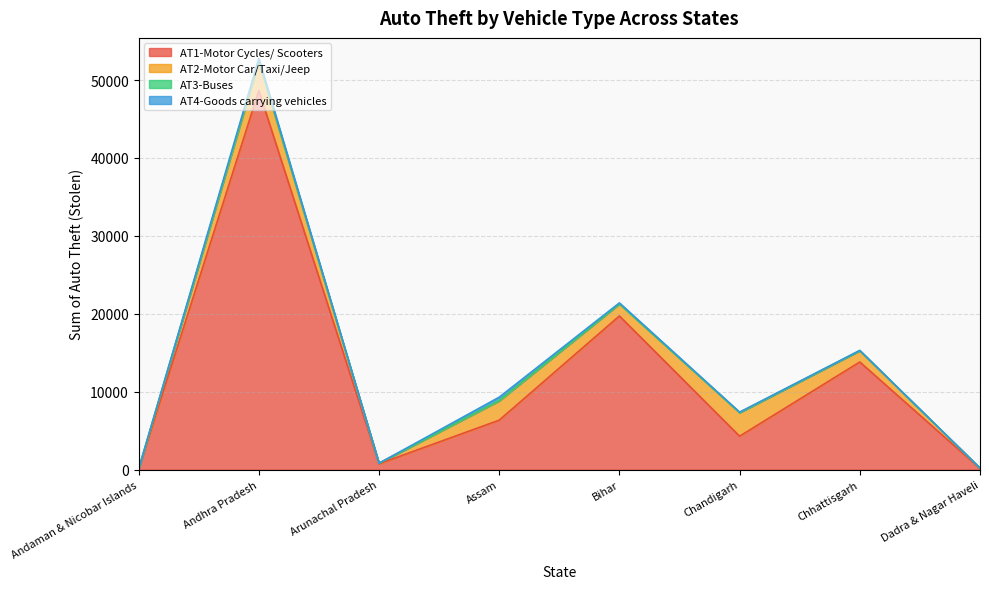

At how many categories does at least one series exceed 5729?

4